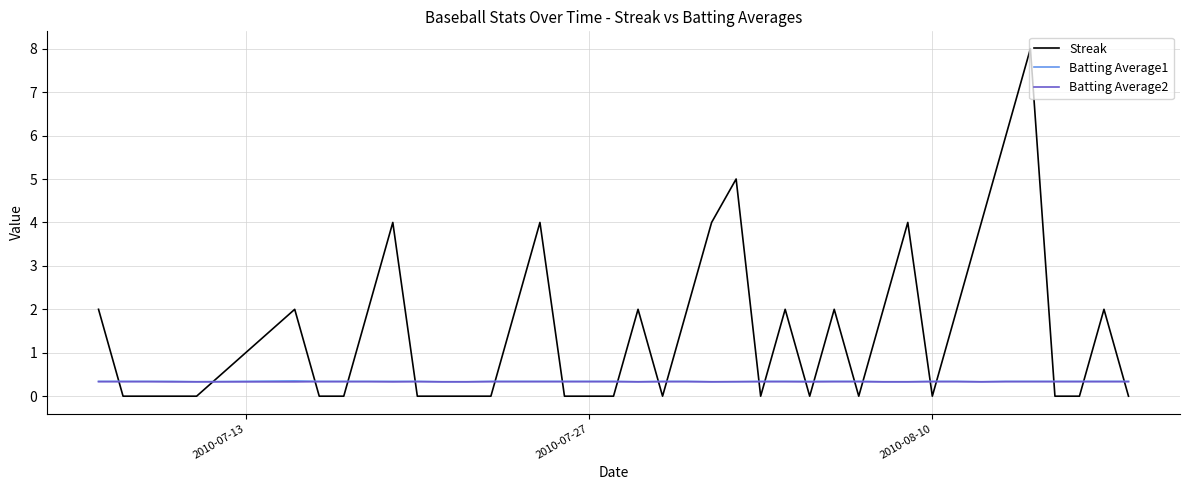

What is the maximum value for Streak?

8.0